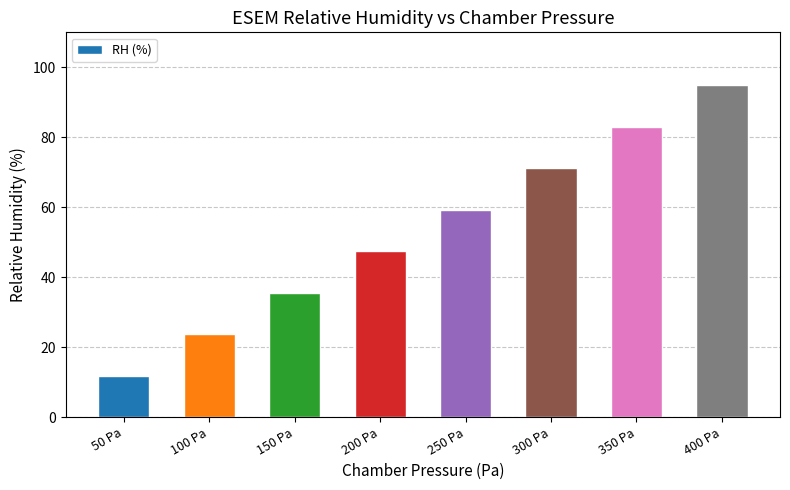

What is the average value?

53.3